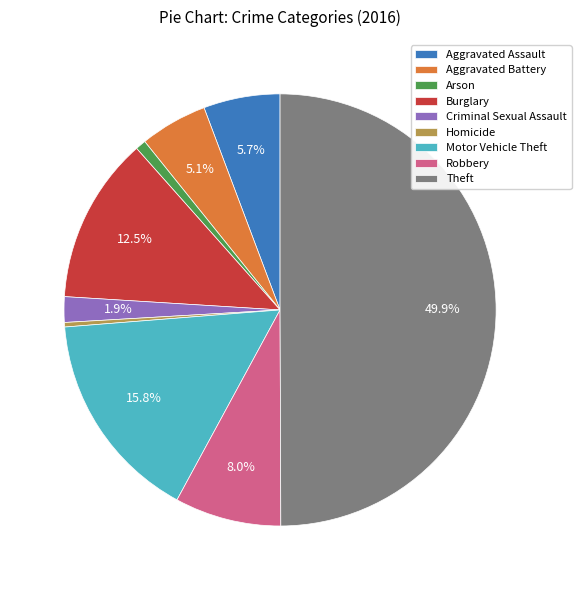

Which slice is the largest?

Theft